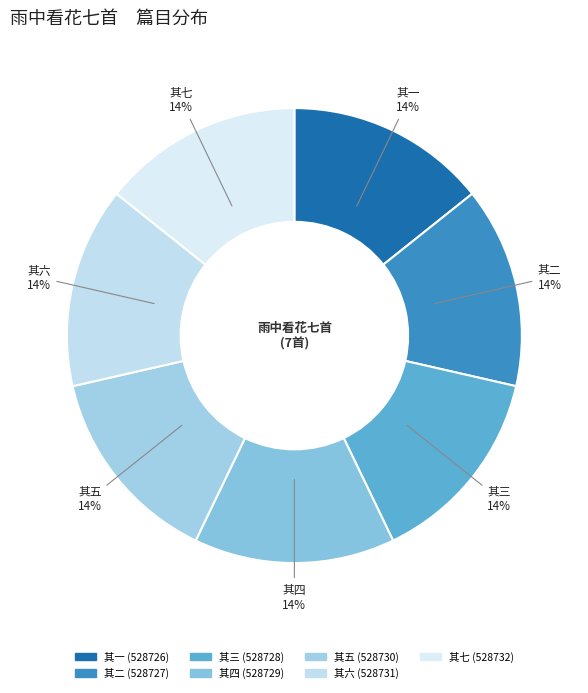

Count the number of slices in the pie.

7